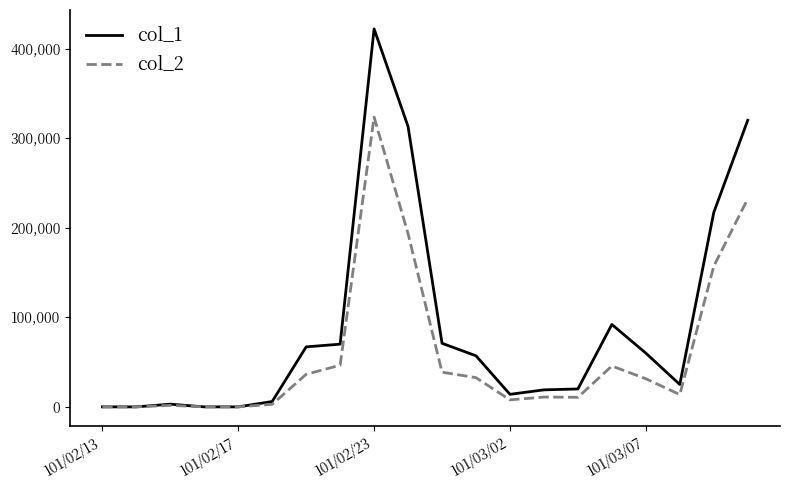

Which series has the largest range (max minus min)?

col_1